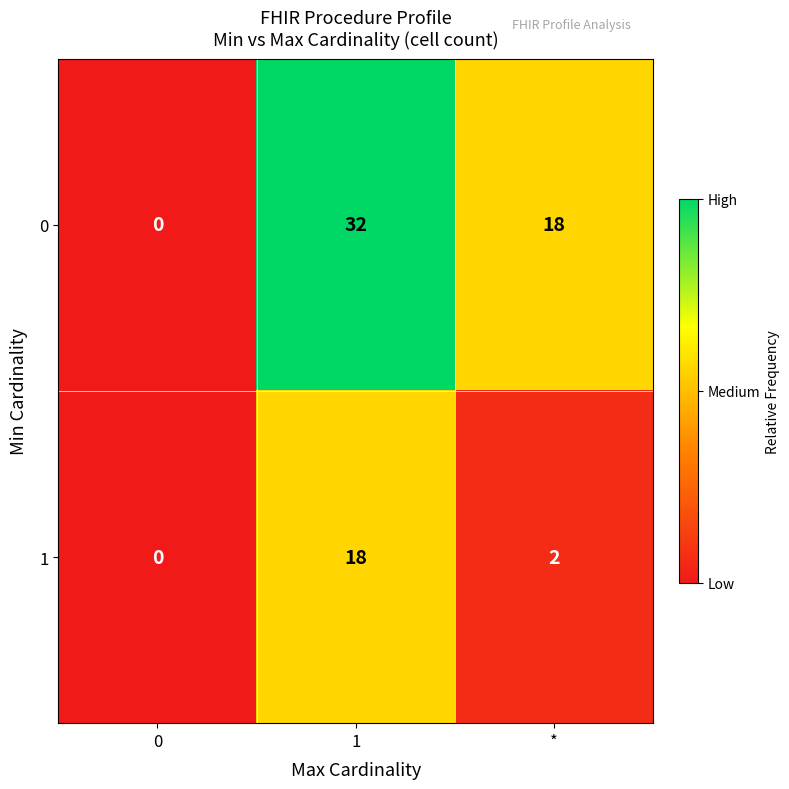

Which series has the largest range (max minus min)?

0